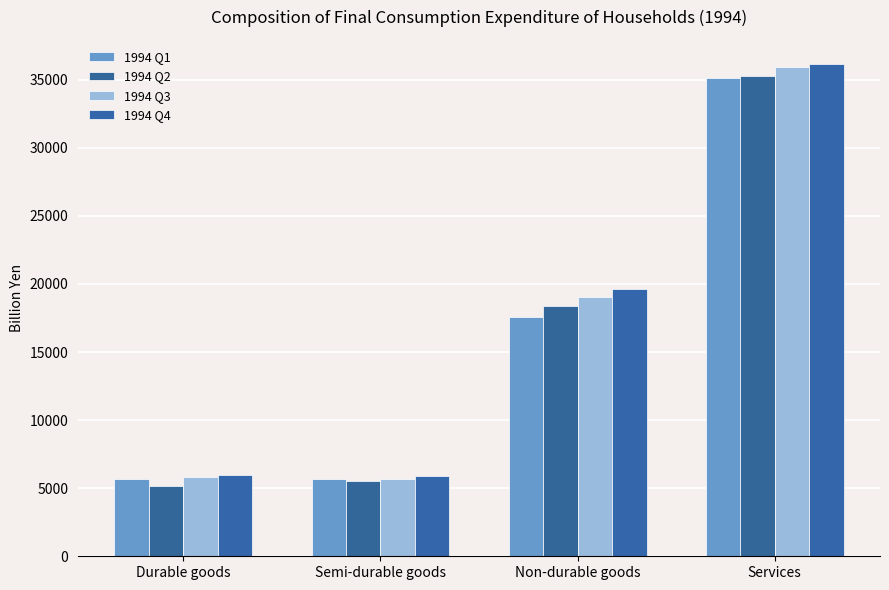

What position from the left is Durable goods?

1